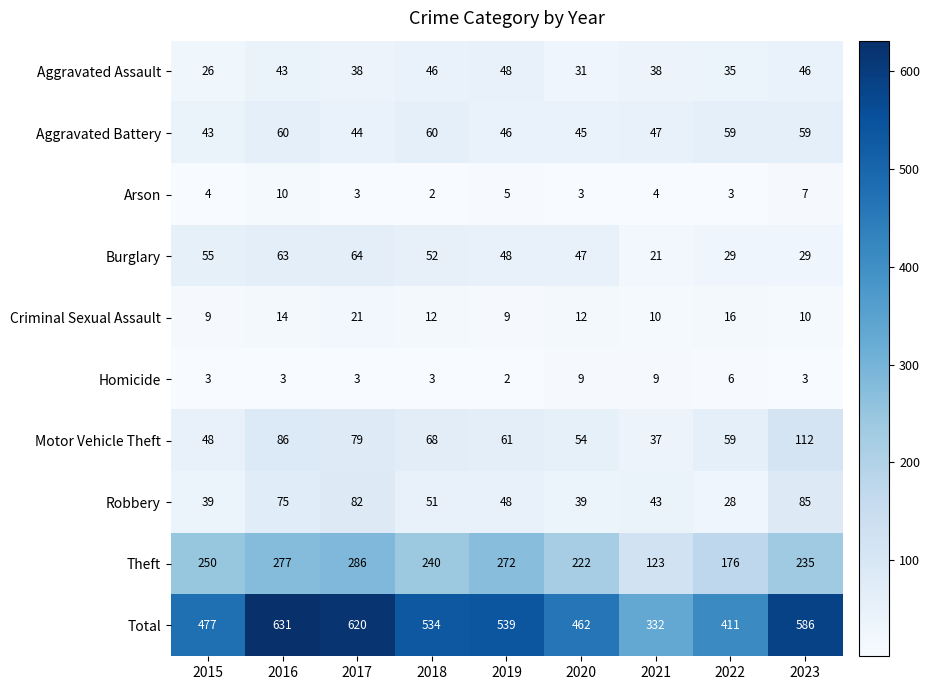

The Robbery series shows 21 at 2021. True or false?

False